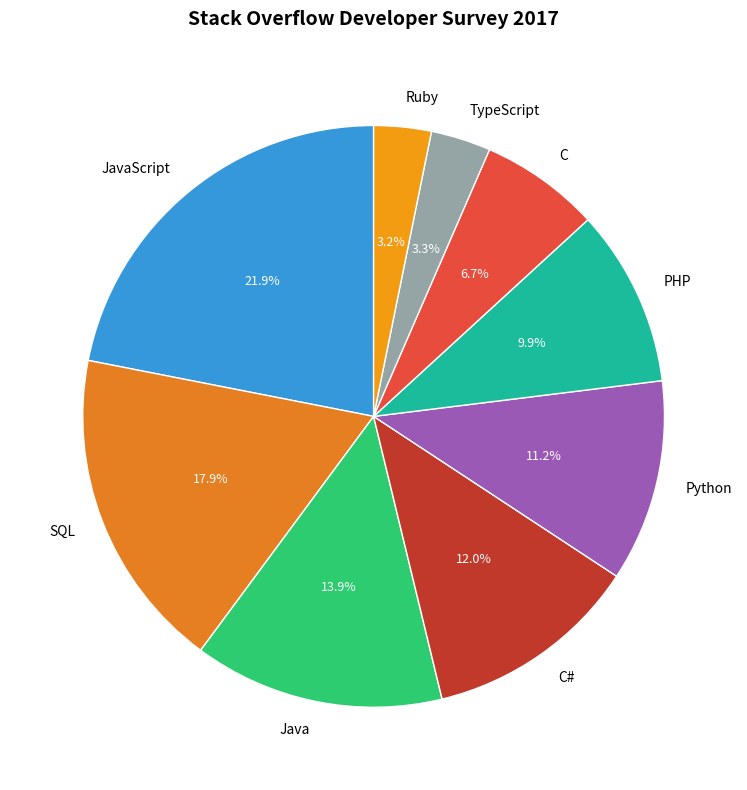

Which category has the biggest portion of the pie?

JavaScript